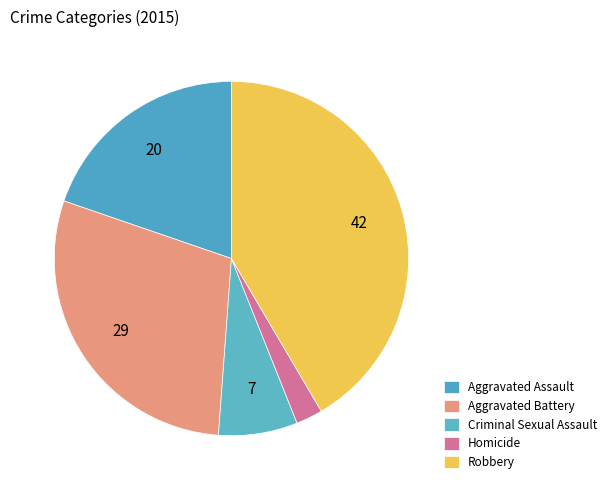

How many slices are in this pie chart?

5